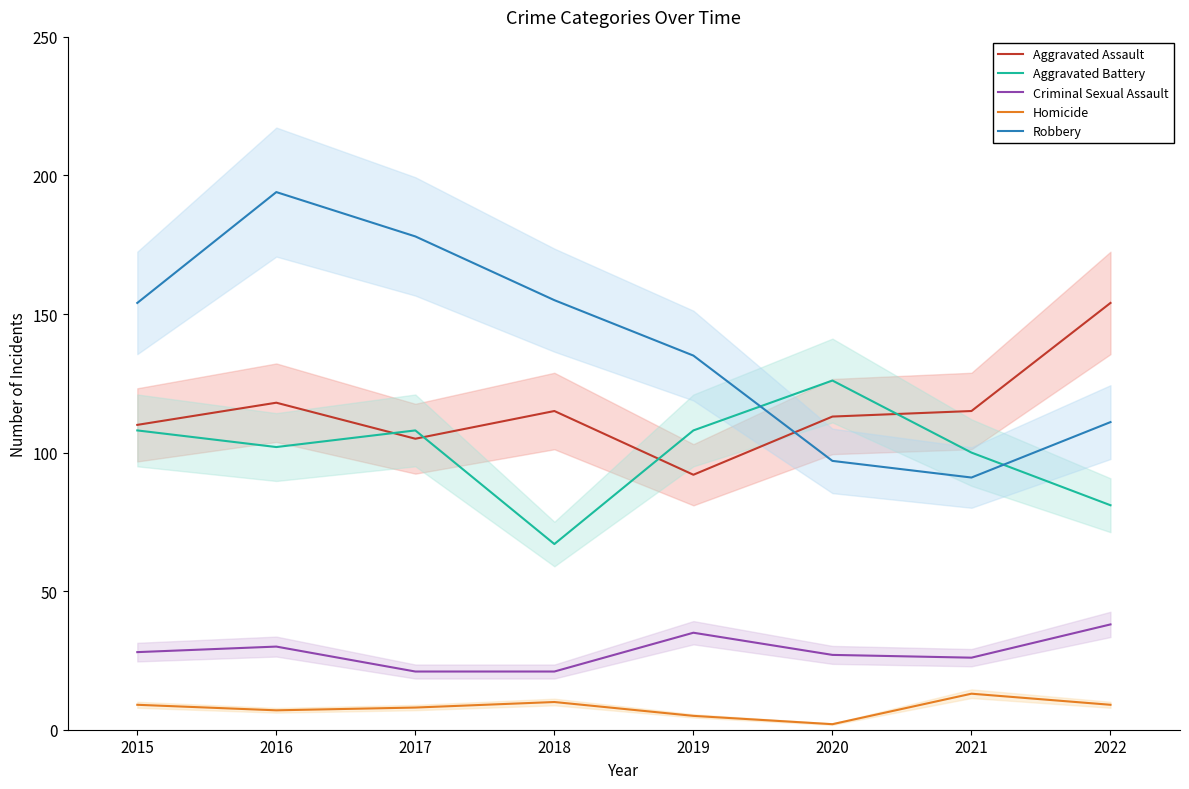

The Homicide series shows 10 at 2018. True or false?

True